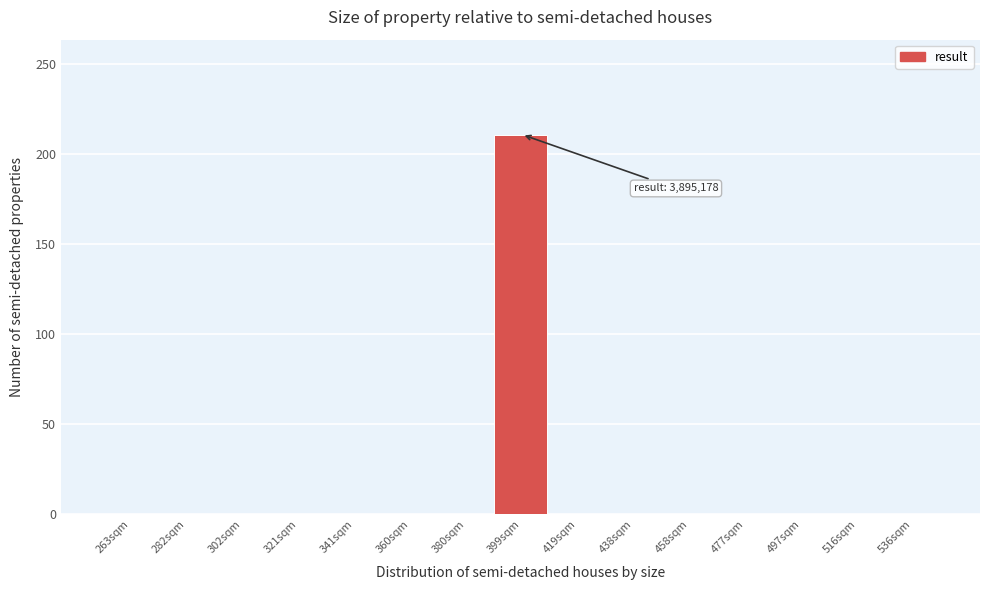

Reading right to left, extract all data points from this chart.

536sqm=0	516sqm=0	497sqm=0	477sqm=0	458sqm=0	438sqm=0	419sqm=0	399sqm=211	380sqm=0	360sqm=0	341sqm=0	321sqm=0	302sqm=0	282sqm=0	263sqm=0